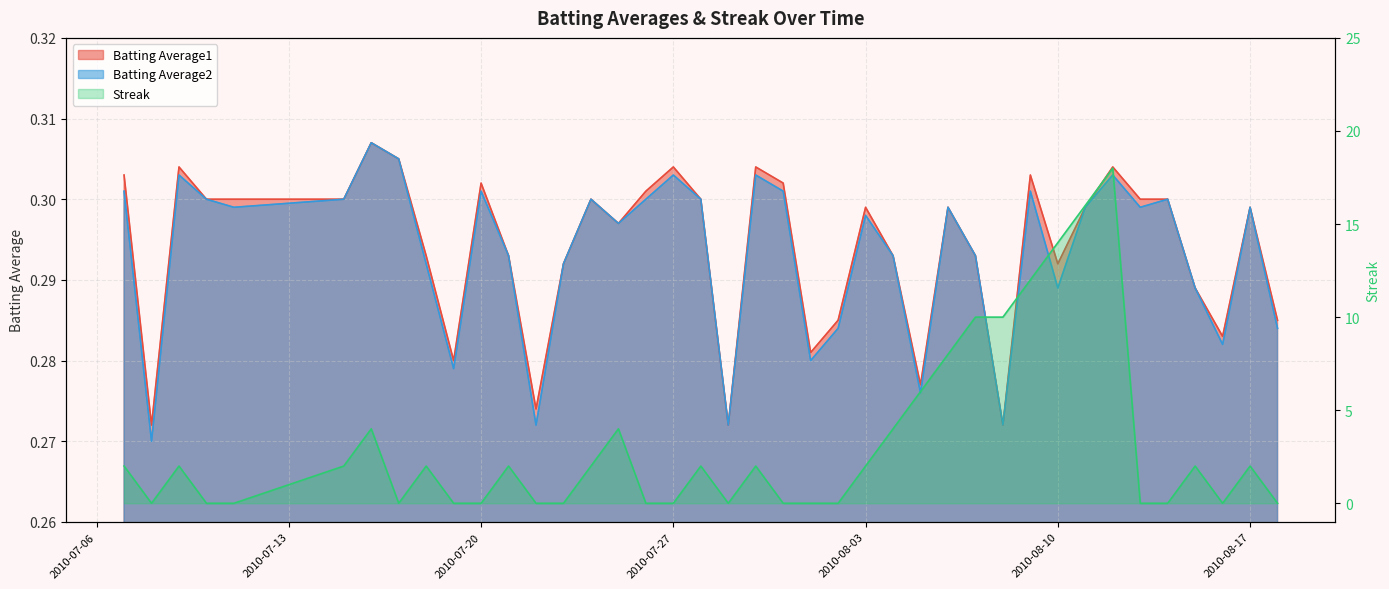

At which category does Batting Average1 reach its first local peak?

2010-07-09